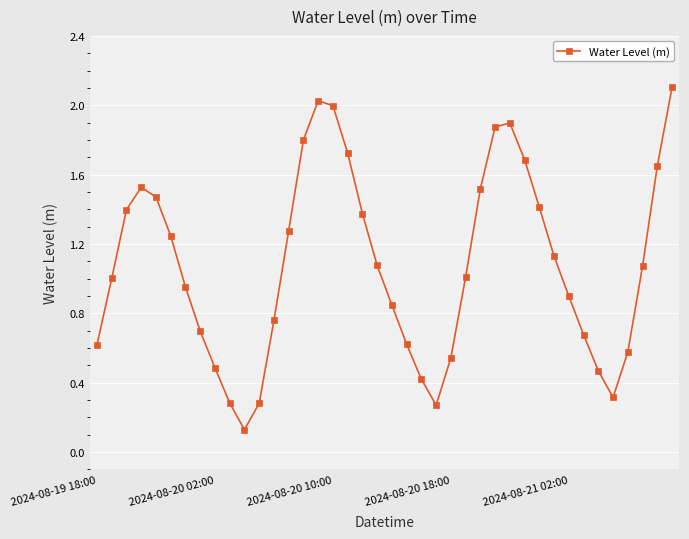

What is the maximum value shown in the chart?

2.1